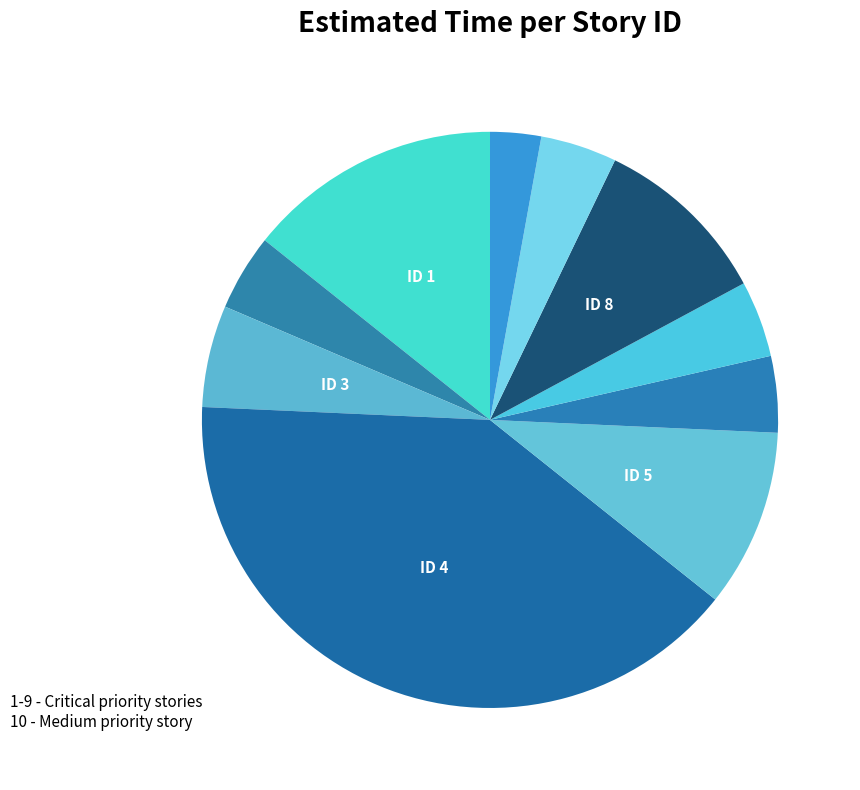

Which category has the smallest portion of the pie?

10